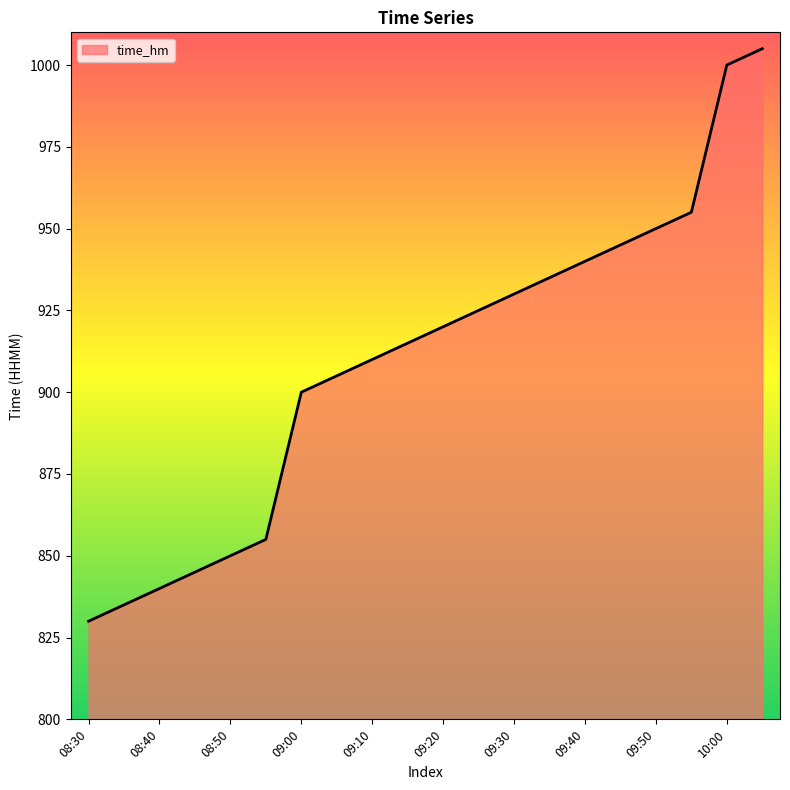

What is the maximum value shown in the chart?

1005